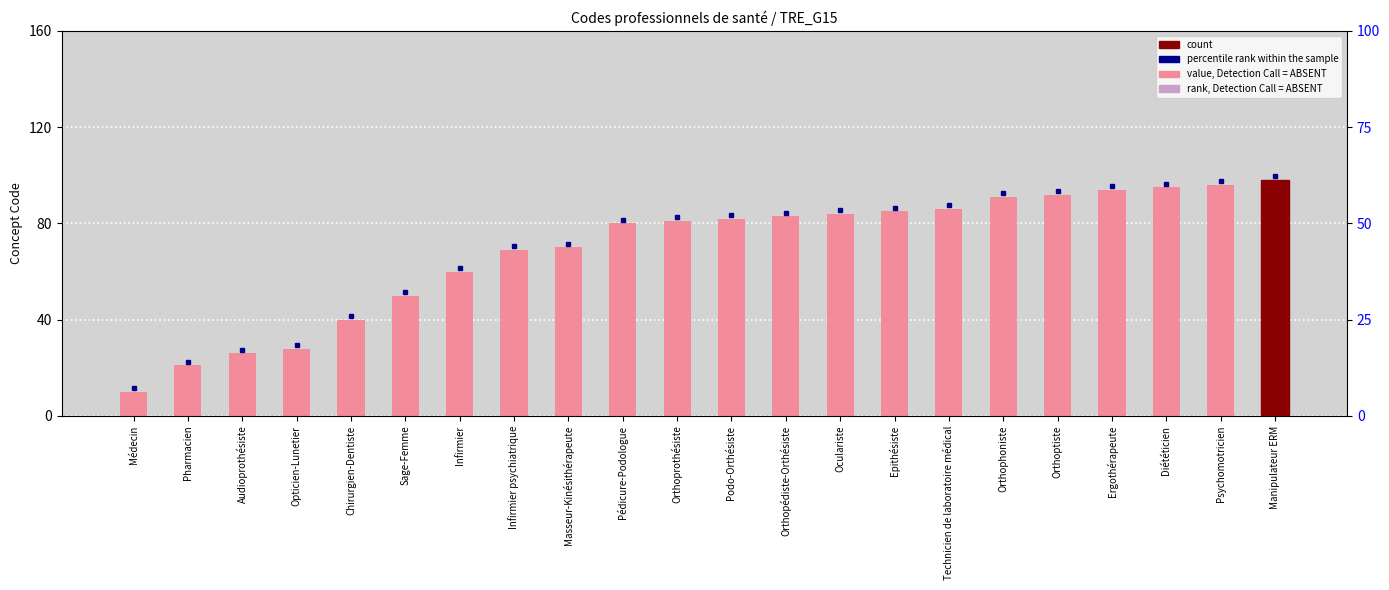

Count the number of values greater than 82.

10